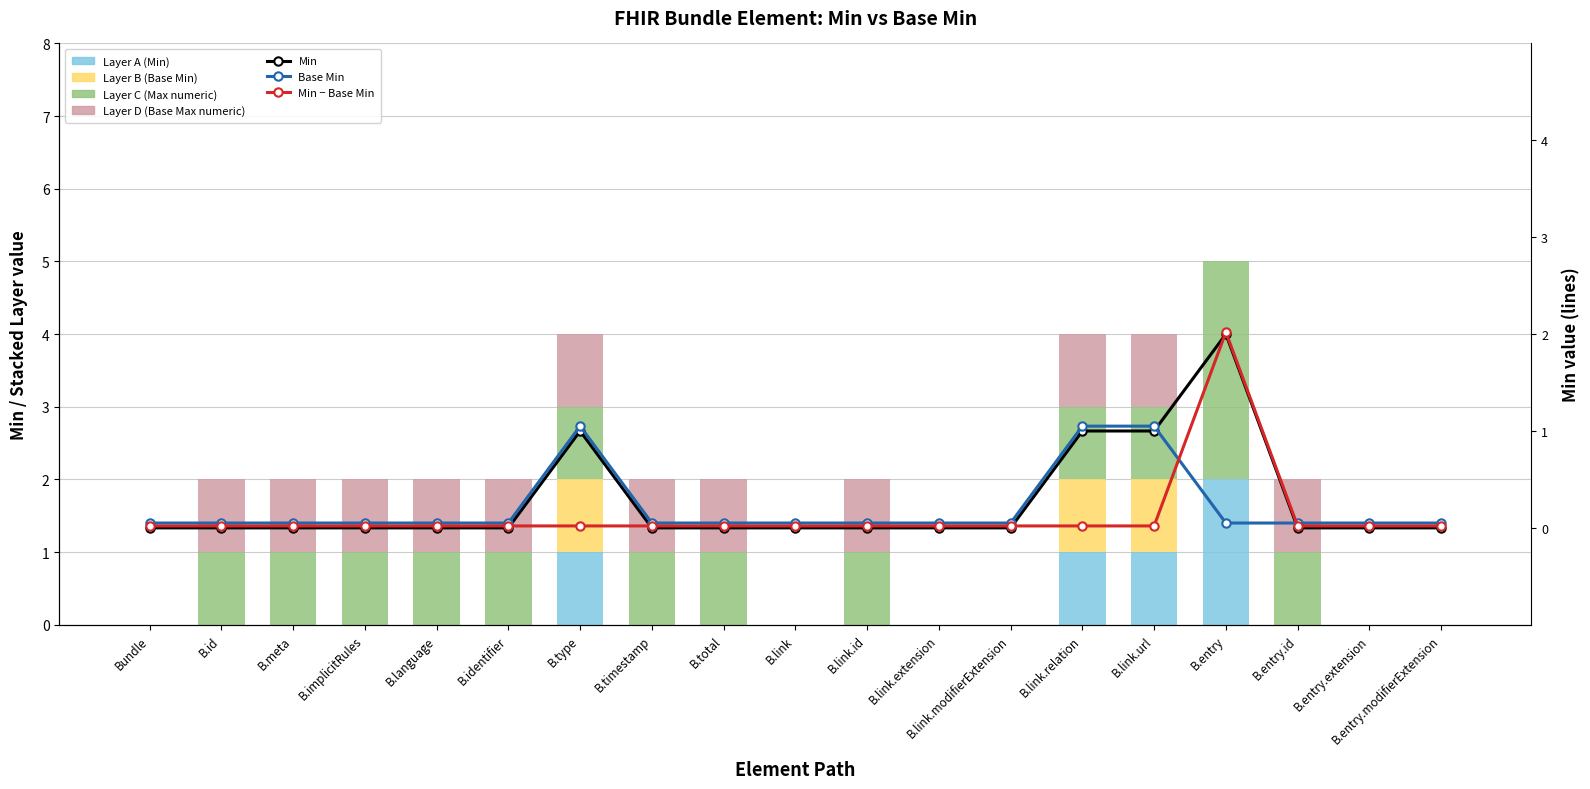

Count the number of categories in the chart.

19